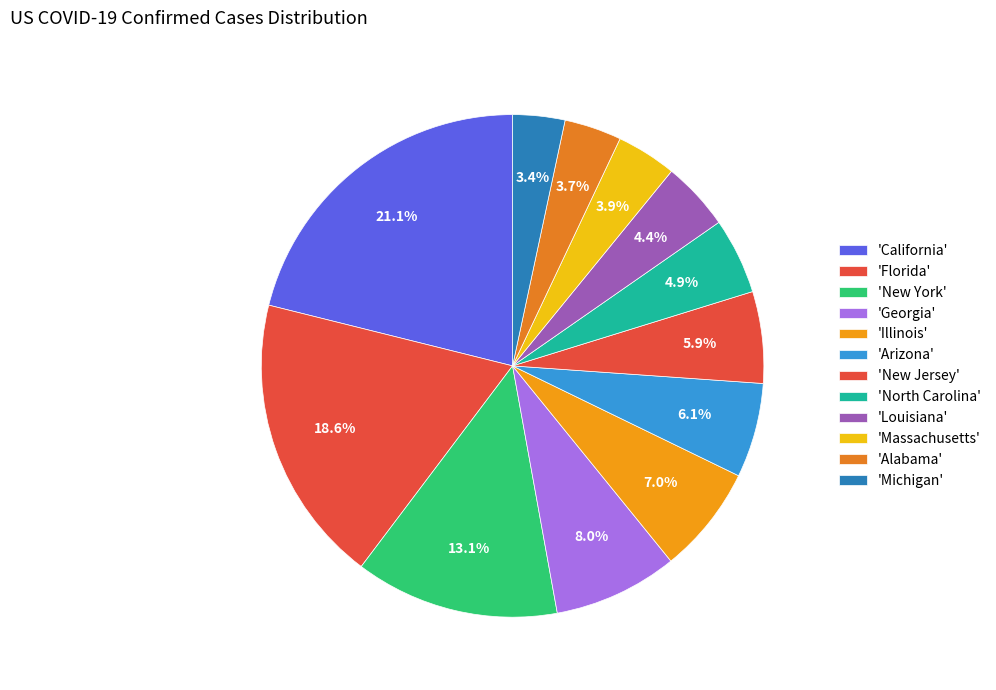

Count the number of slices in the pie.

12